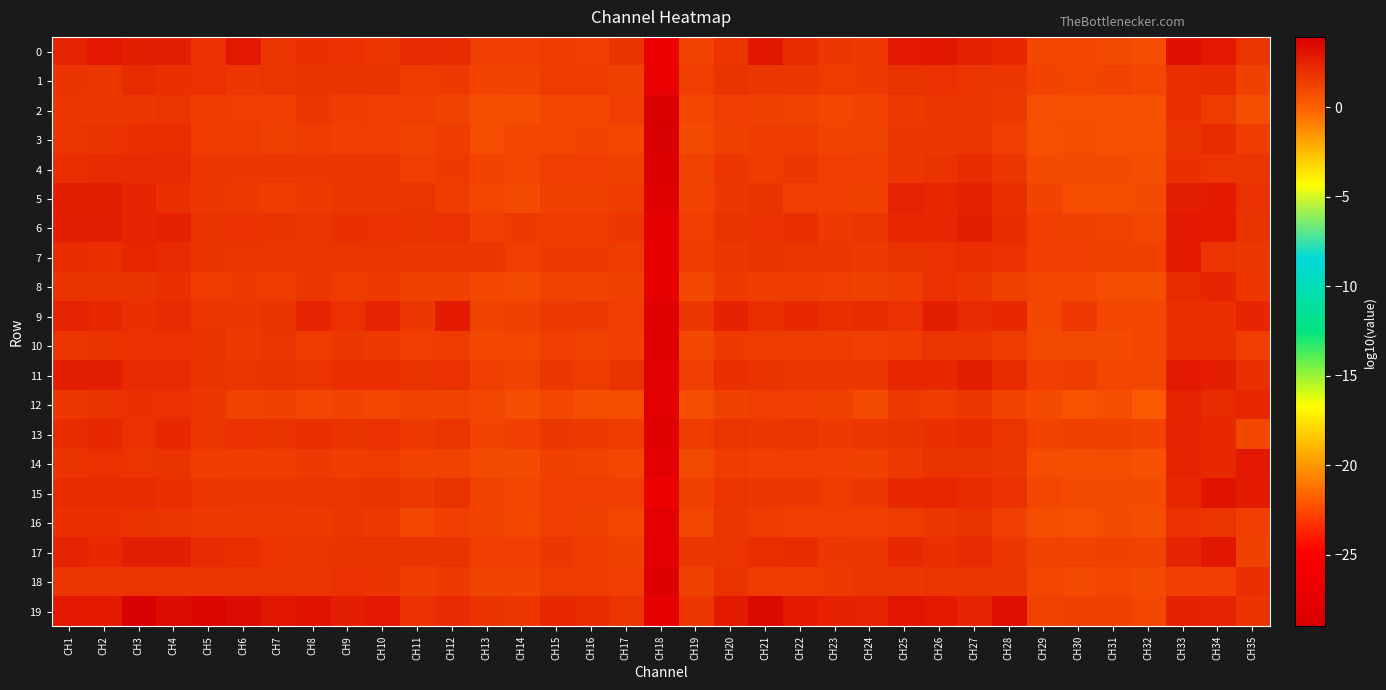

At which category is the sum across all series the highest?

CH33